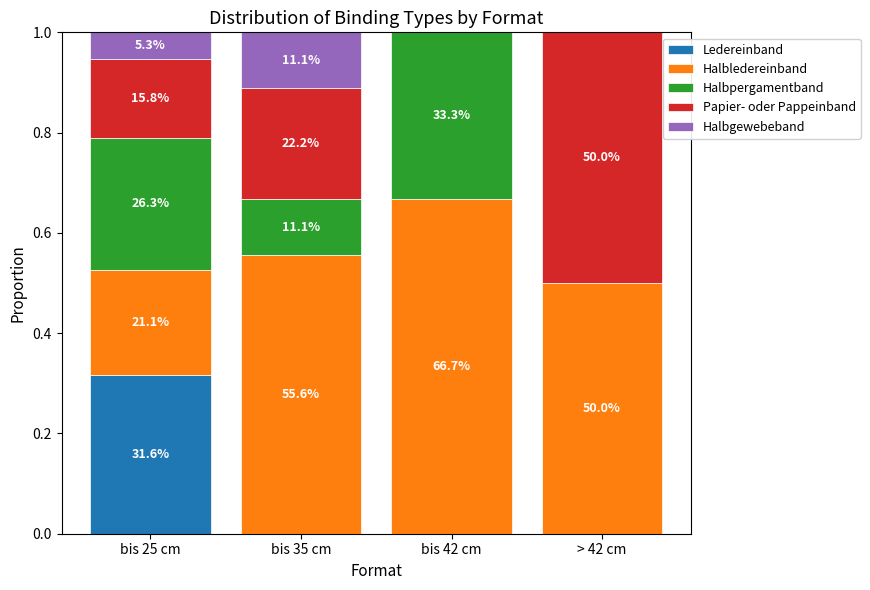

Does the chart contain stacked bars?

Yes